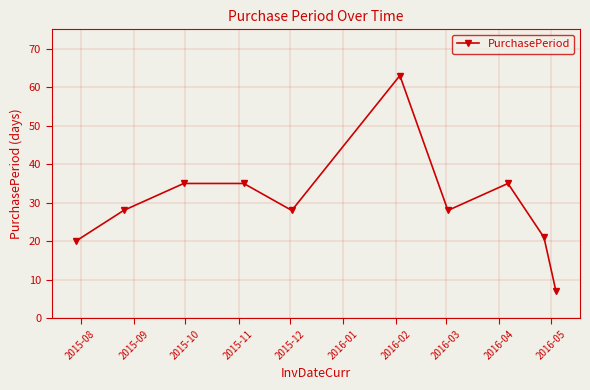

What is the difference between the second highest and second lowest values?

15